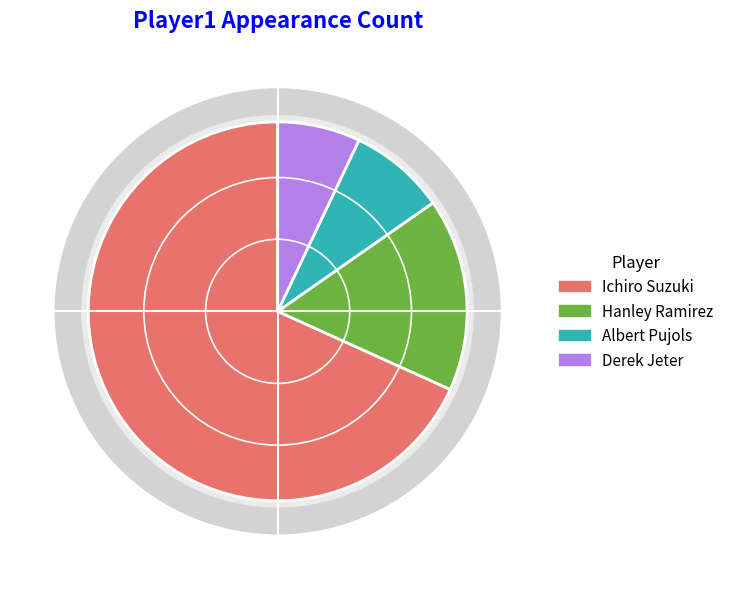

Which category has the smallest portion of the pie?

Derek Jeter